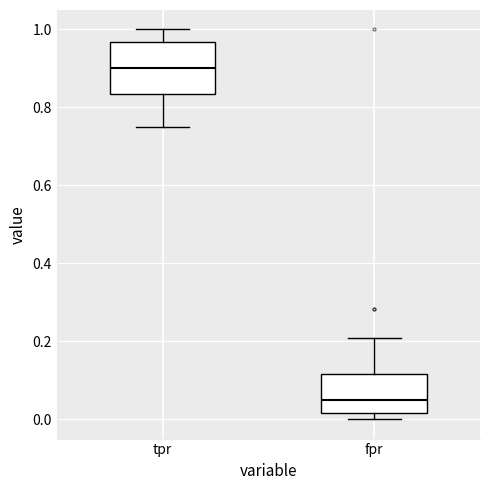

Where is the upper edge of the box for tpr on the y-axis? The values are not printed on the chart, so give them approximately, as read against the axis.

0.96